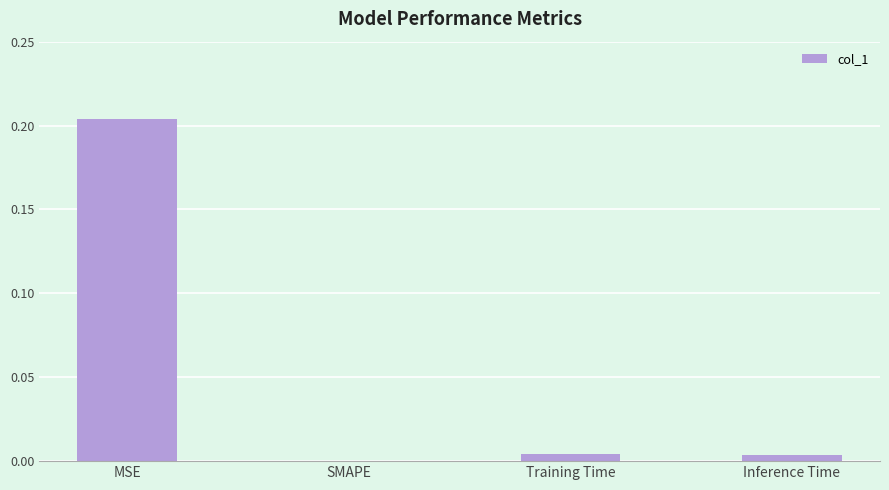

True or false: the data shows 0.0 at Training Time.

True